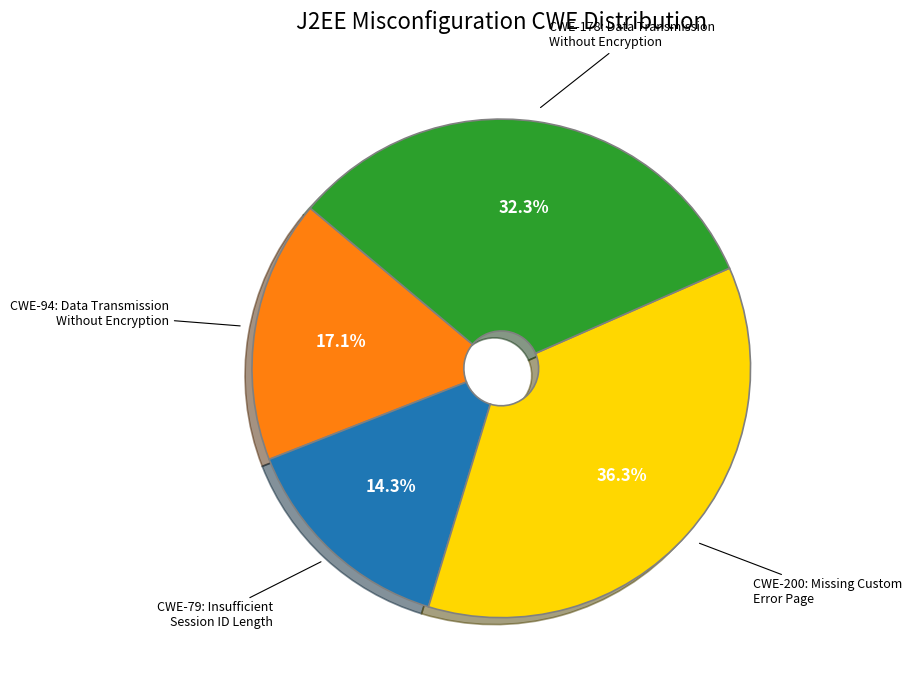

Is there any slice that represents more than half of the pie?

No